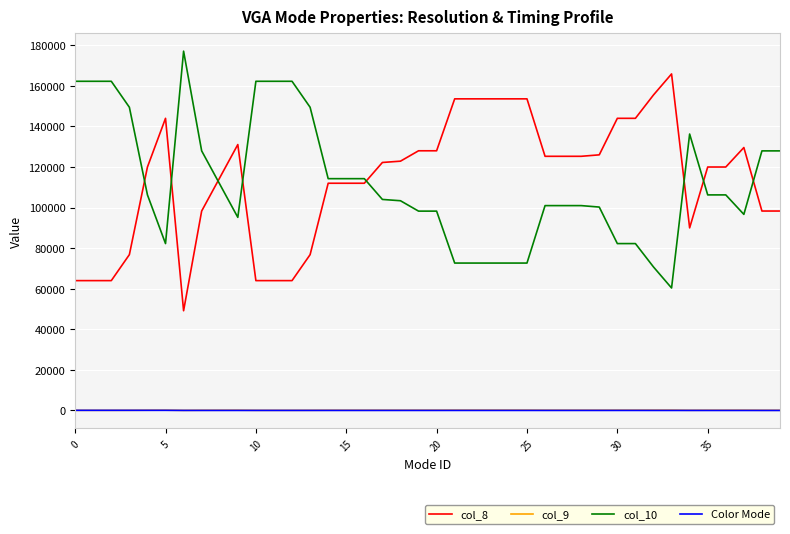

How many series are shown in this chart?

4